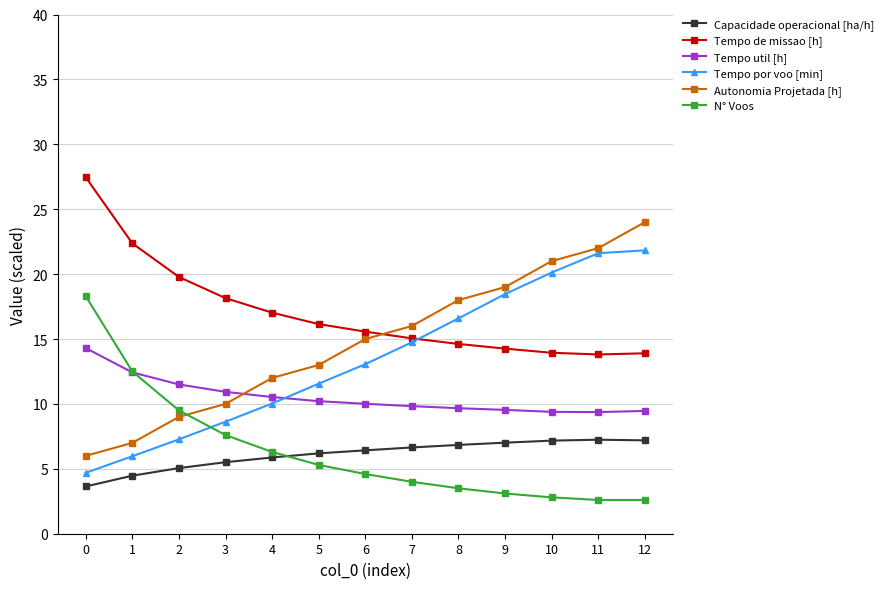

How many lines are shown in the chart?

6